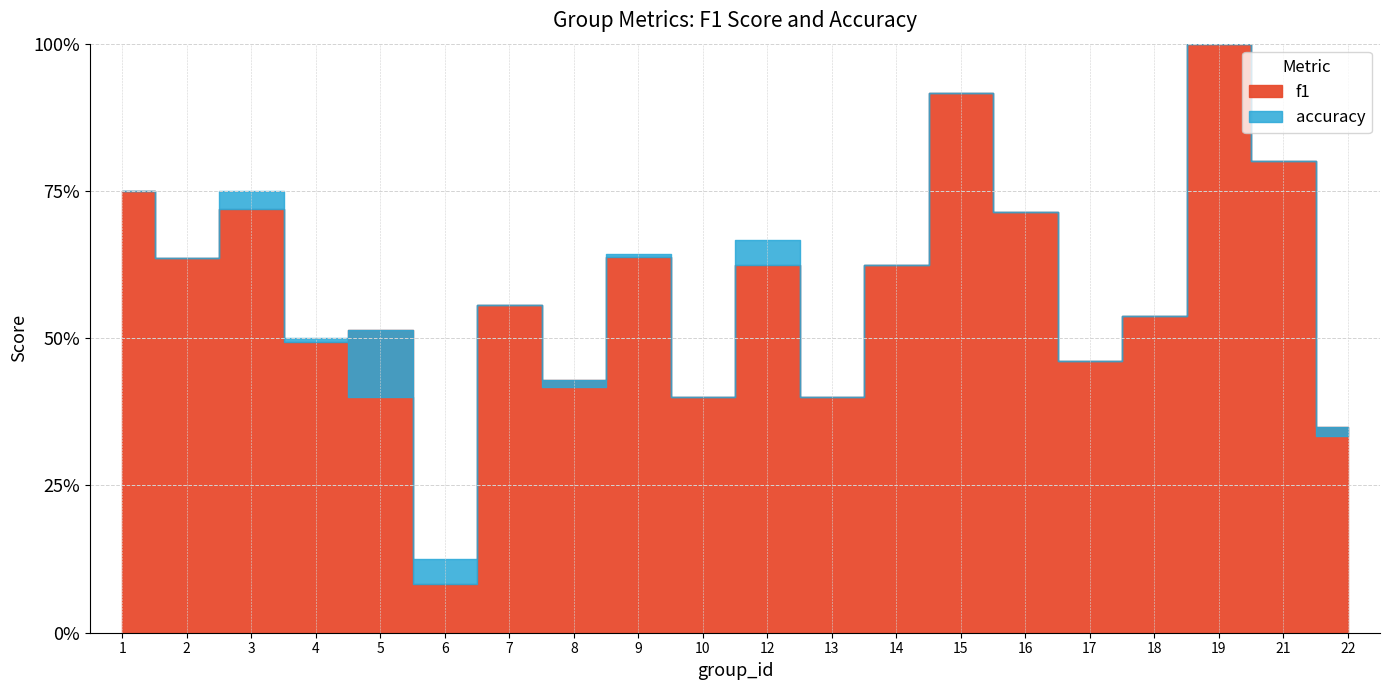

What is the difference between the second highest and second lowest values in the f1 series?

0.6